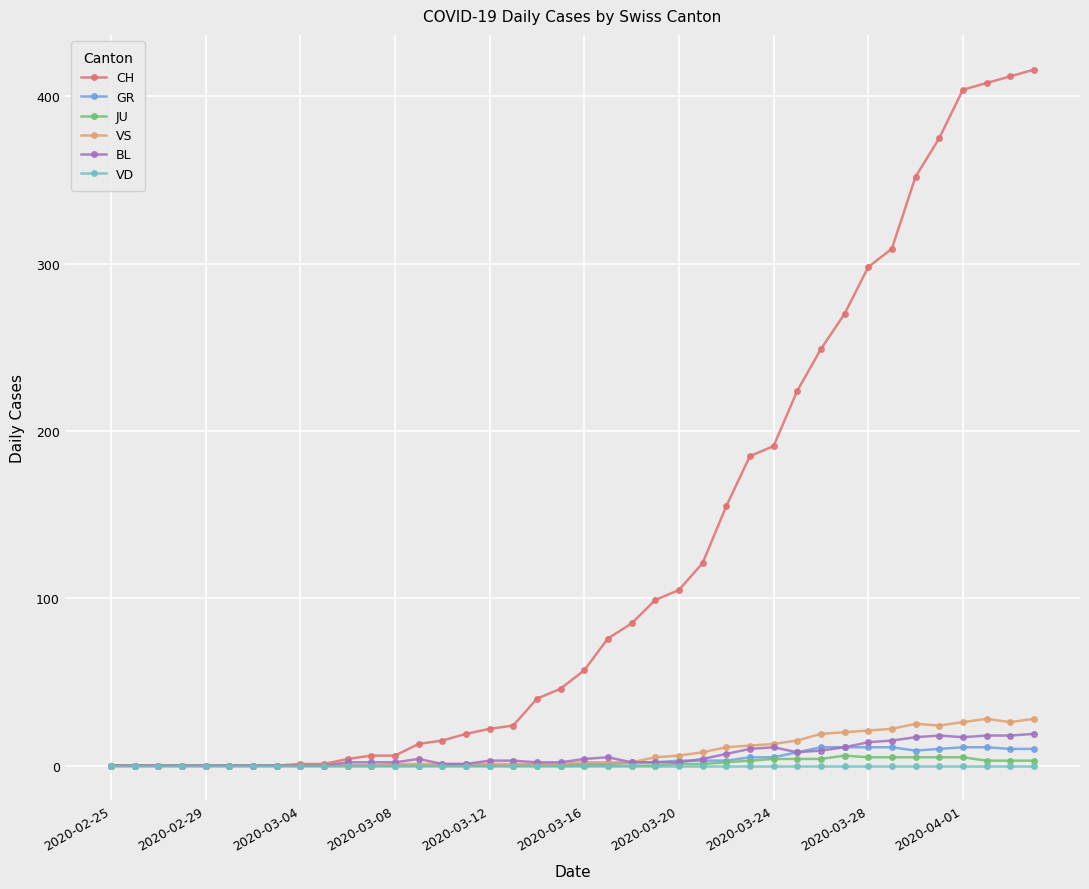

Which series has the largest range (max minus min)?

CH